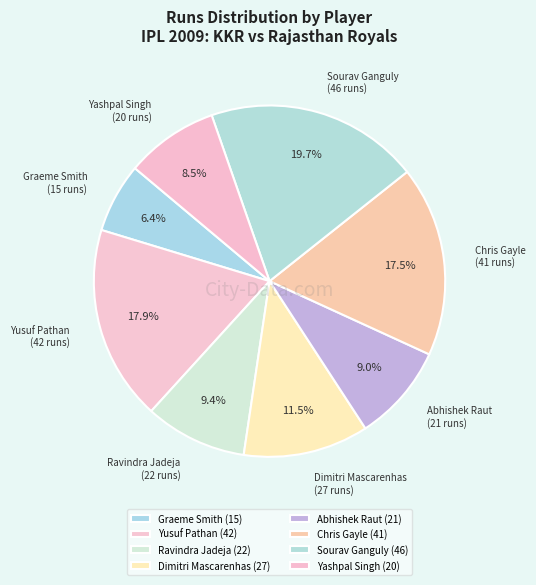

True or false: Ravindra Jadeja accounts for 9% of the total.

True